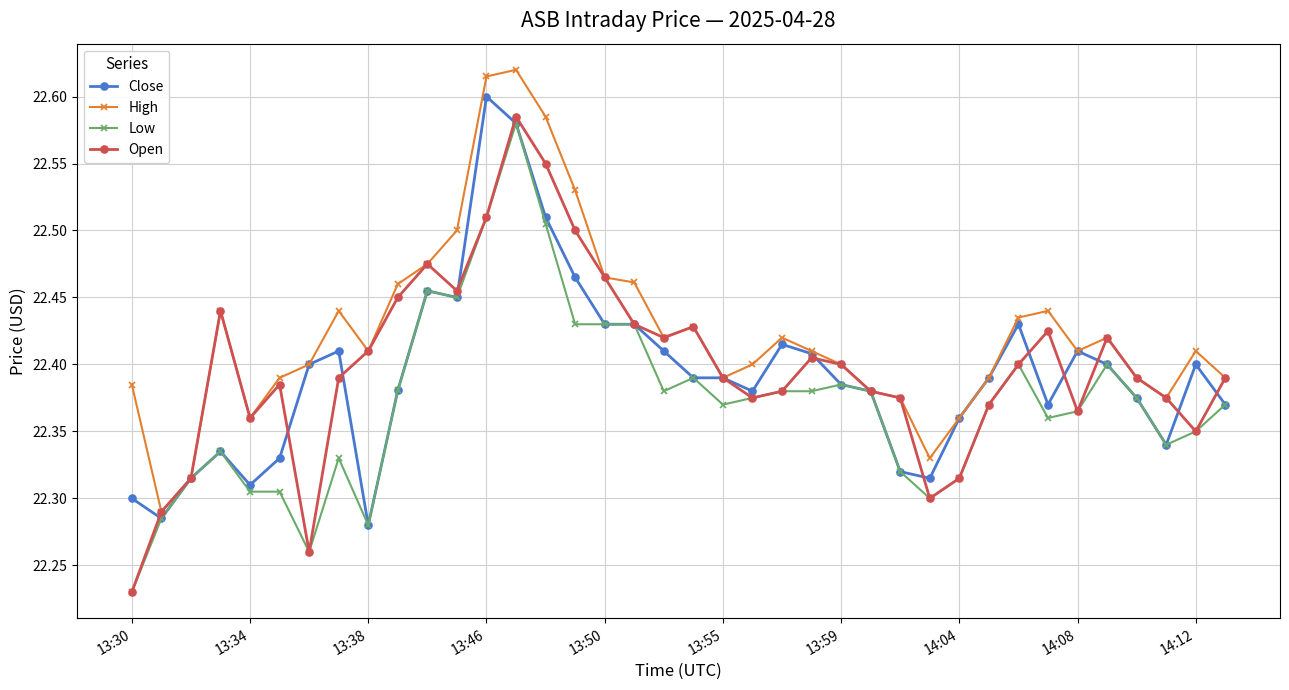

At how many categories does at least one series exceed 22?

38